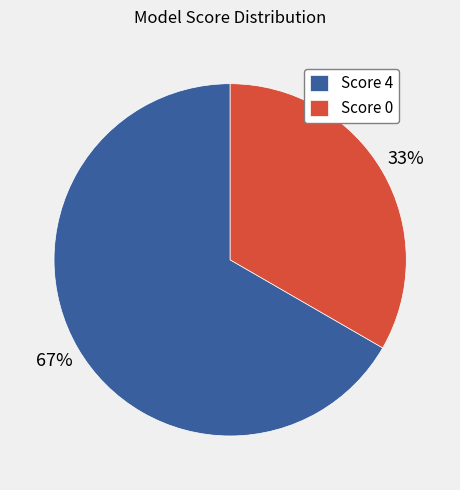

Count the number of slices in the pie.

2